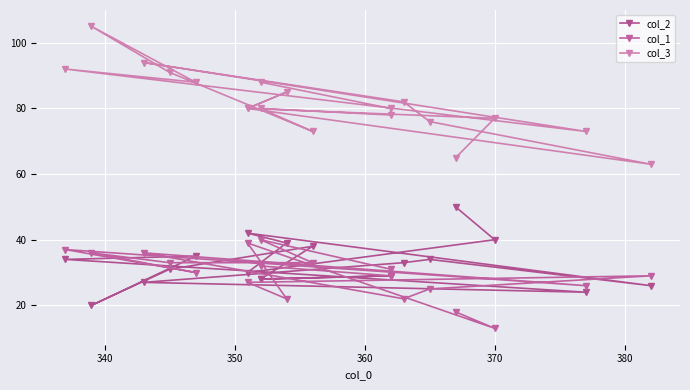

Reading left to right, transcribe all the data shown in this chart.

col_2: 50	40	30	39	42	26	34	33	27	24	34	35	20	31	38	28	29	29	28
col_1: 18	13	39	22	27	29	25	22	36	26	37	30	36	33	33	40	31	29	32
col_3: 65	77	80	85	80	63	76	82	94	73	92	88	105	91	73	80	78	80	88